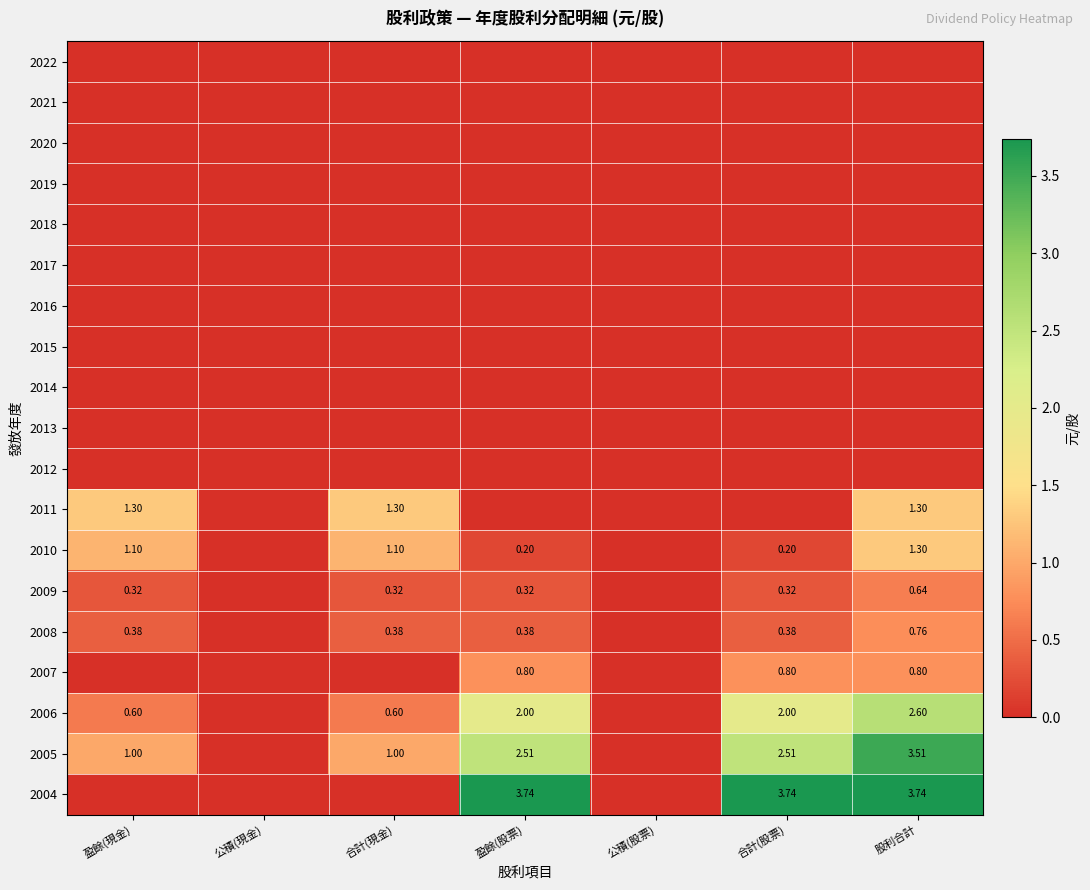

At which category is the sum across all series the highest?

股利合計